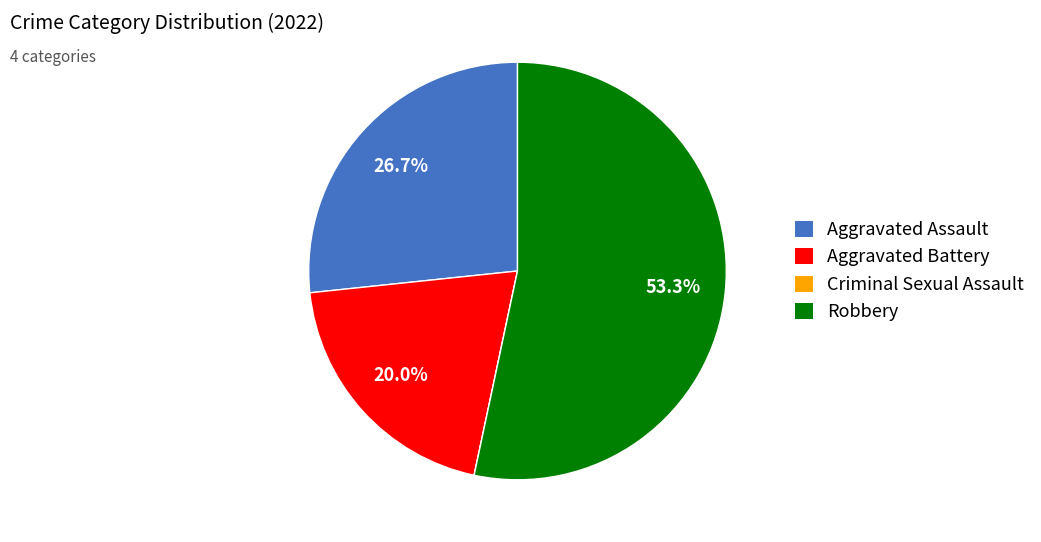

What portion of the pie excludes Aggravated Battery?

80.0%